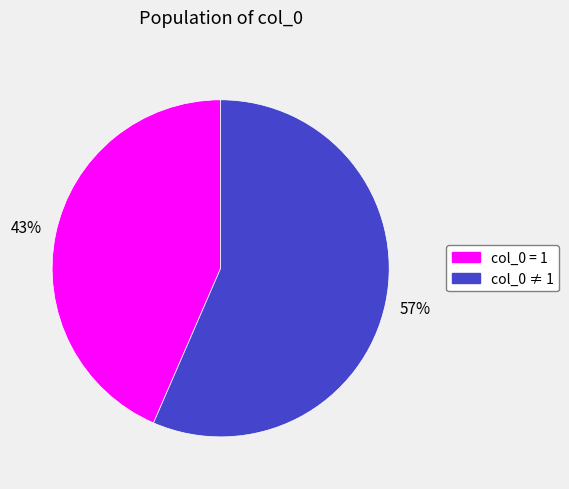

To the nearest percent, what is the average slice percentage?

50%